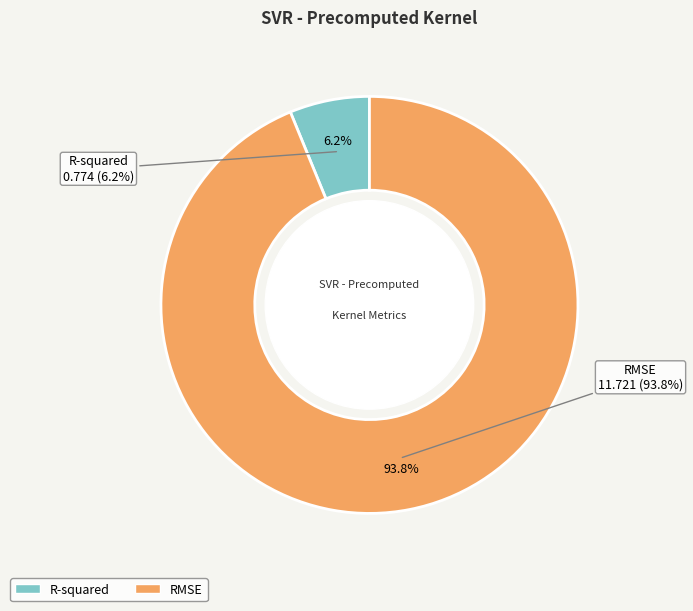

Rank the categories by value from lowest to highest.

R-squared, RMSE